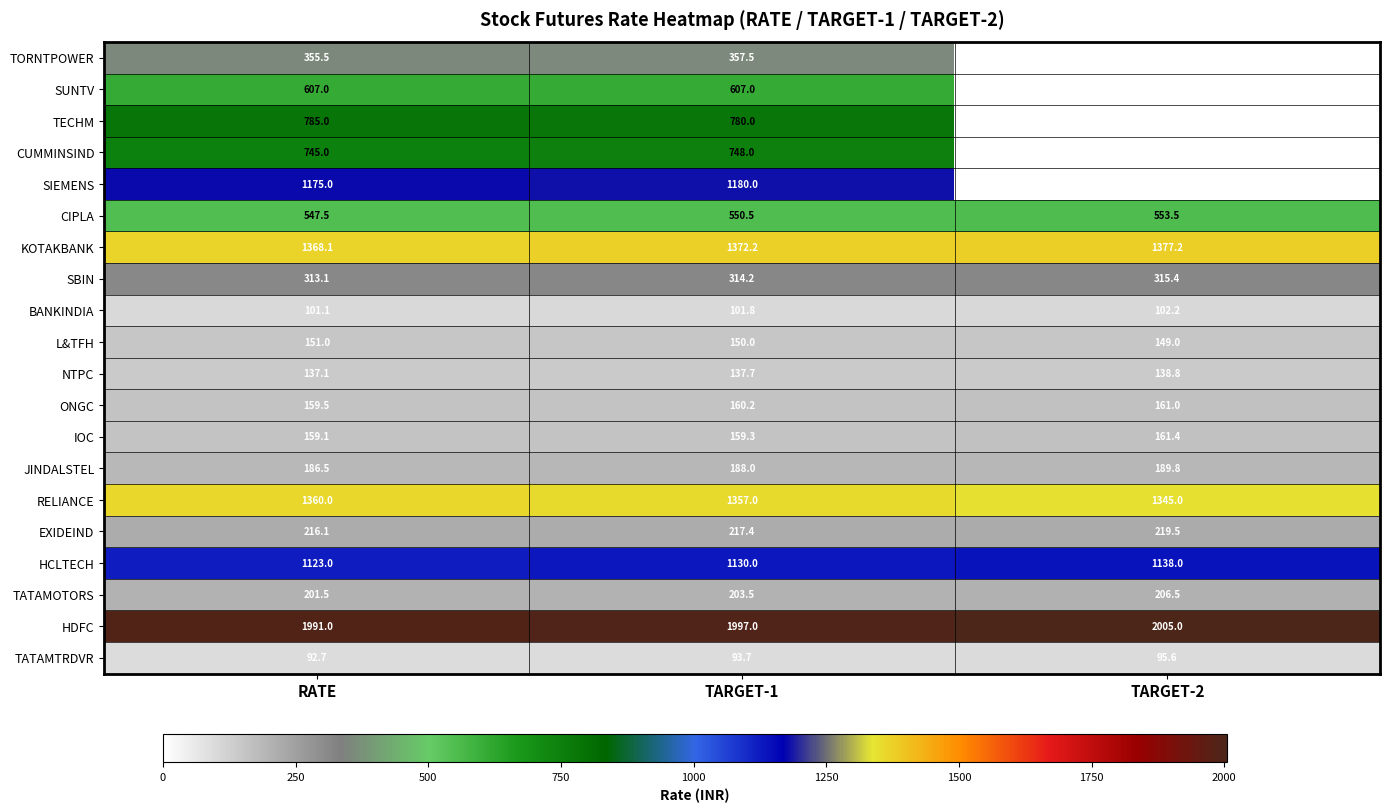

List the series in order of their peak value, highest first.

HDFC, KOTAKBANK, RELIANCE, SIEMENS, HCLTECH, TECHM, CUMMINSIND, SUNTV, CIPLA, TORNTPOWER, SBIN, EXIDEIND, TATAMOTORS, JINDALSTEL, IOC, ONGC, L&TFH, NTPC, BANKINDIA, TATAMTRDVR